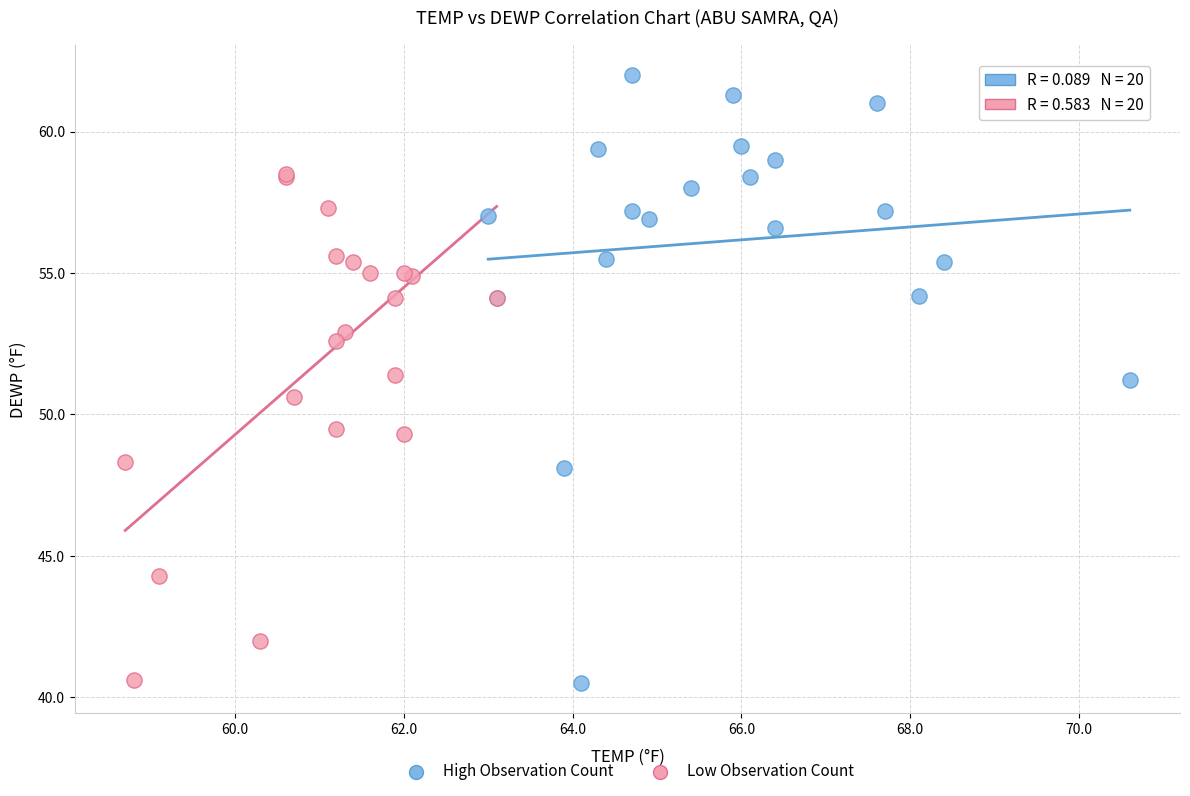

Which series reaches the maximum Y coordinate?

High Observation Count